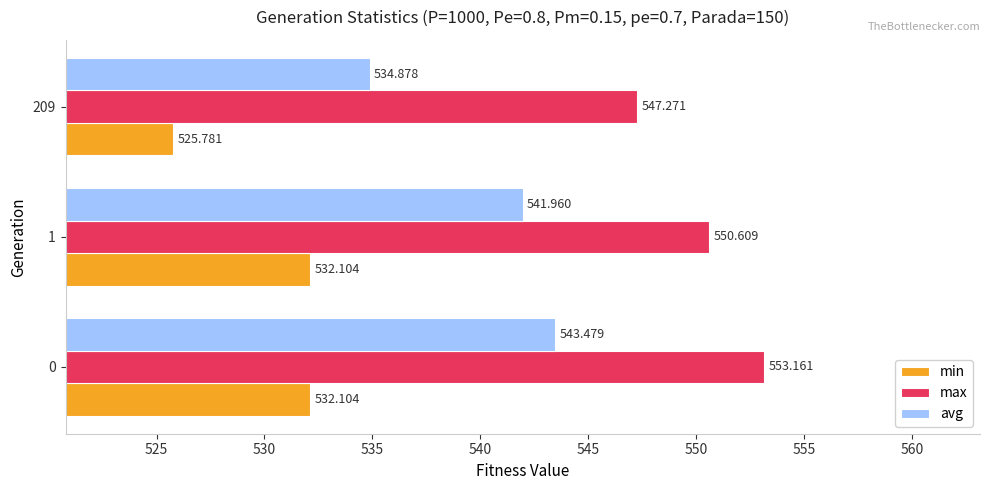

What are all the series names shown in the legend?

min, max, avg